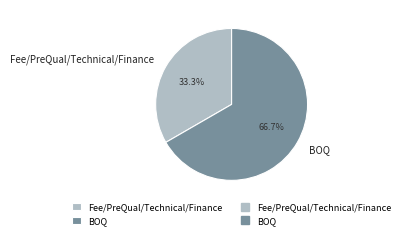

True or false: Fee/PreQual/Technical/Finance accounts for 22% of the total.

False